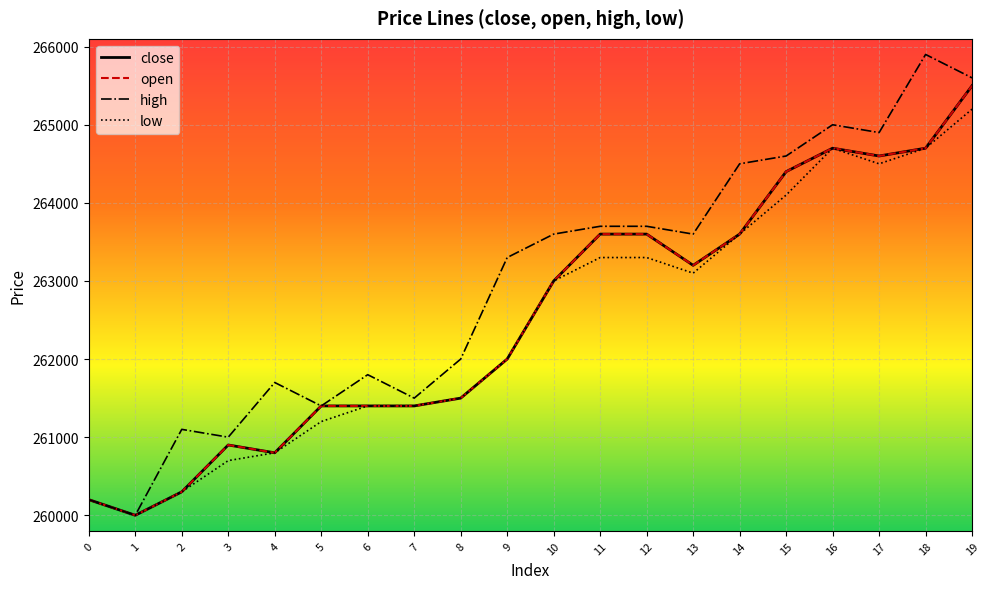

True or false: low has a value of 138041 at 12.

False